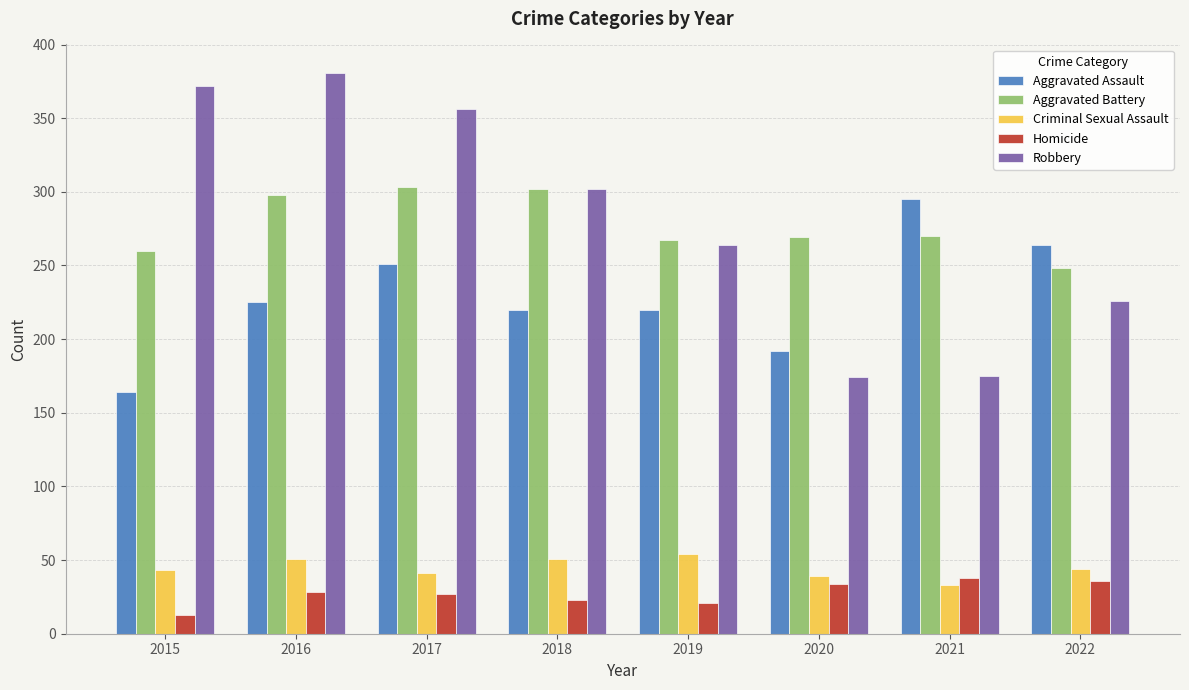

Which series has the largest total across all categories?

Robbery